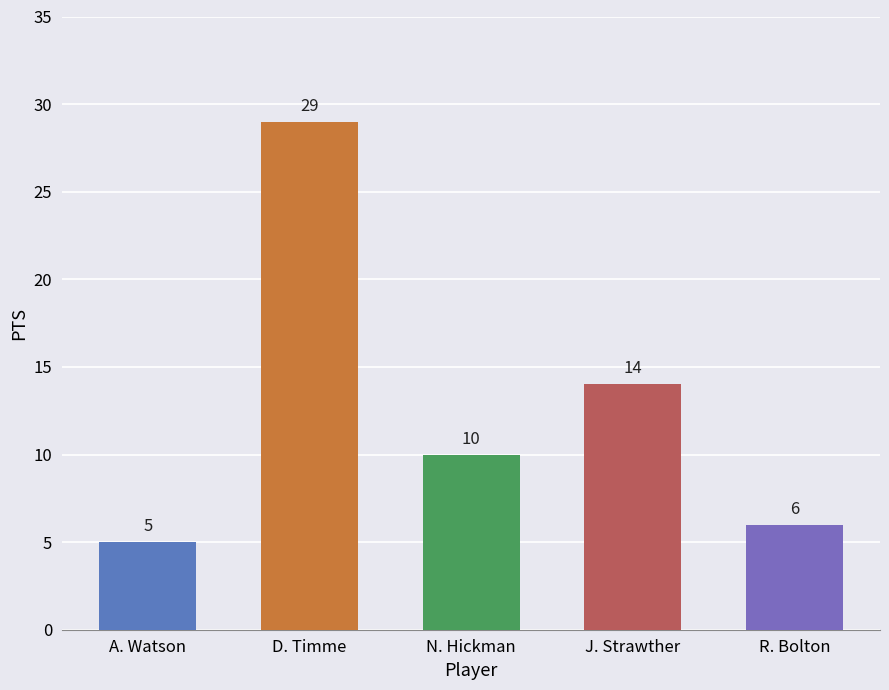

Reading right to left, list all the values displayed in this chart.

6	14	10	29	5